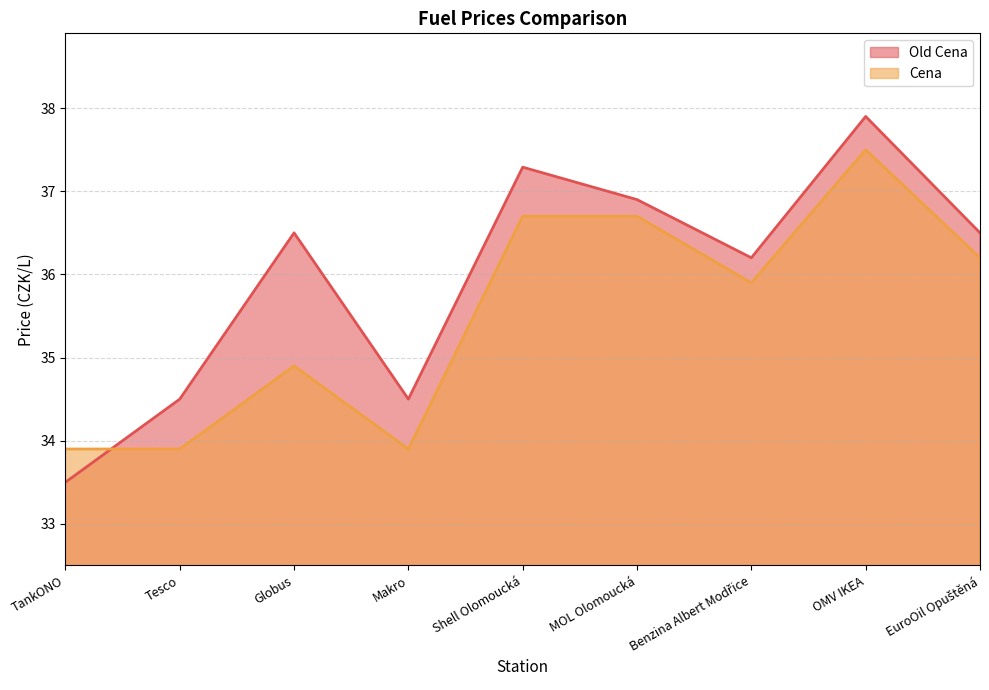

The Cena series shows 22.7 at Tesco. True or false?

False